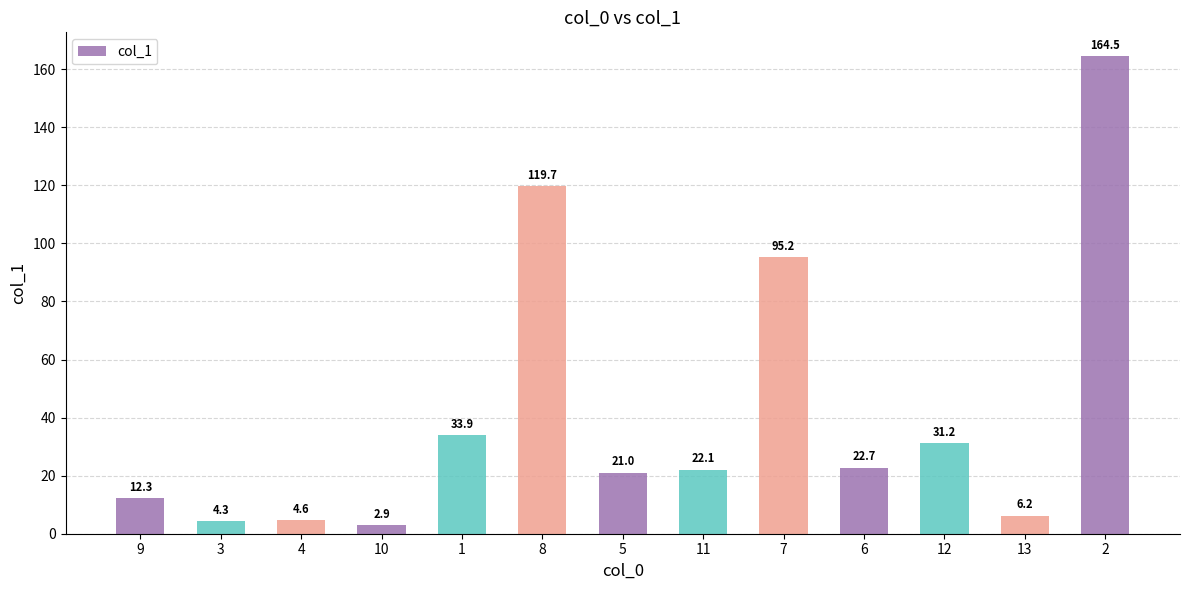

What is the average value?

41.6